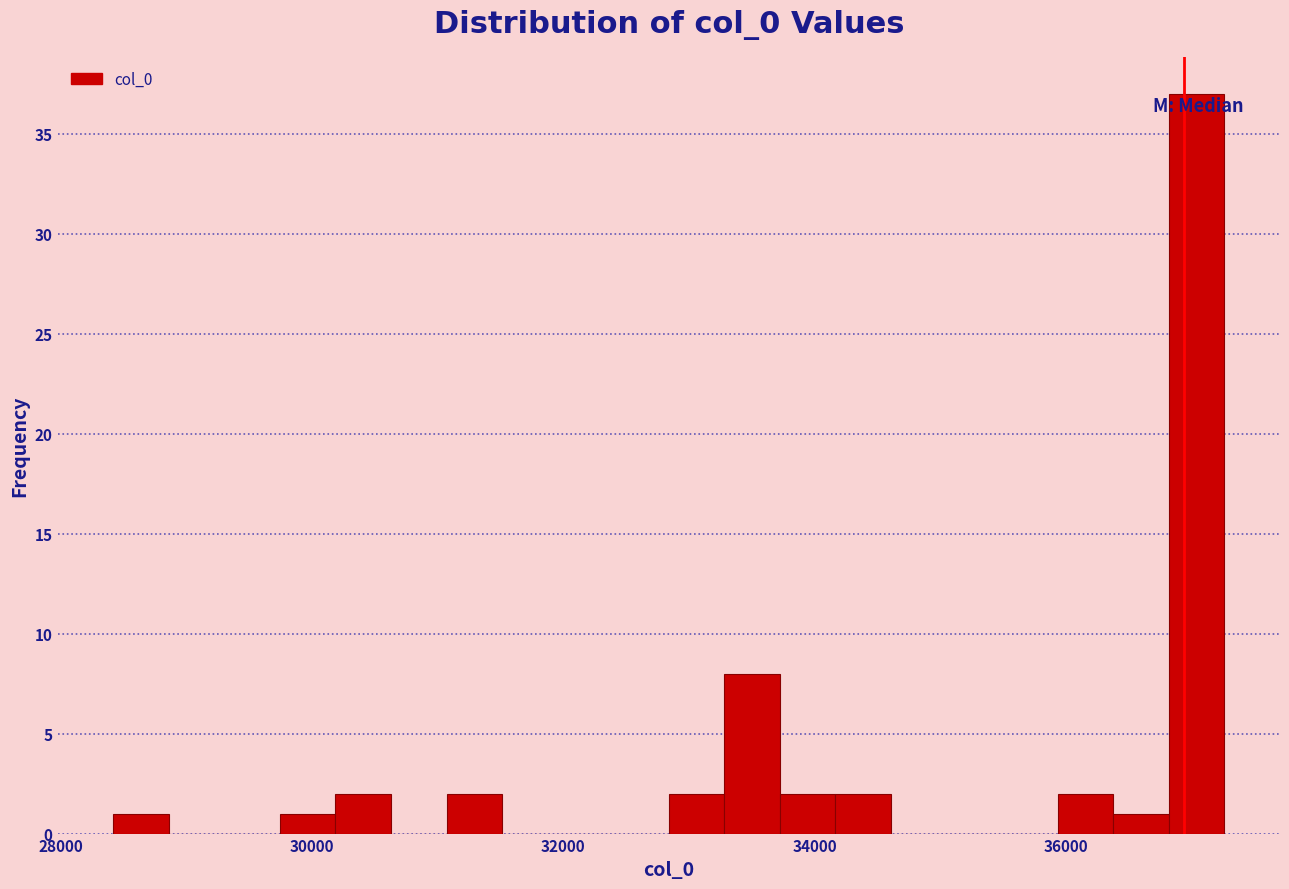

Read against the x-axis, roughly where is the centre of the tallest bar?

37000